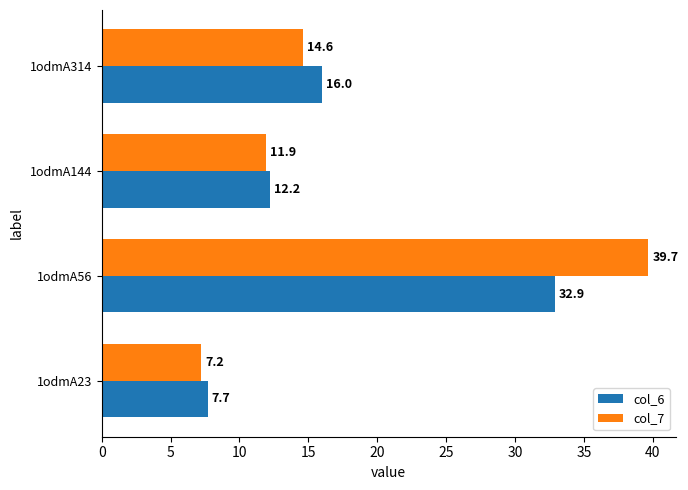

At which category is the sum across all series the highest?

1odmA56